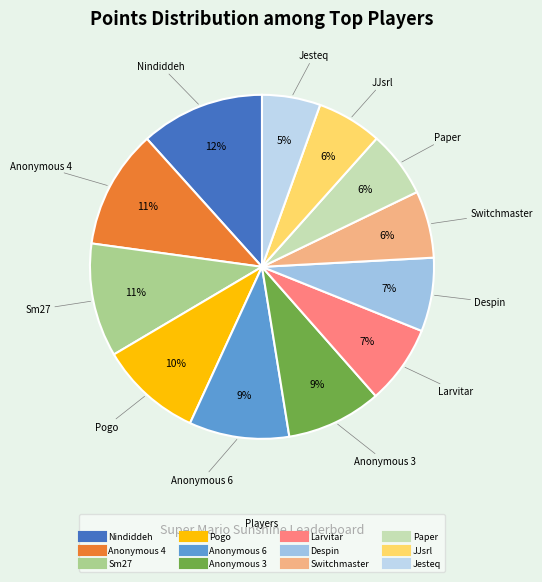

Is it true that Paper is 6% of the pie?

True